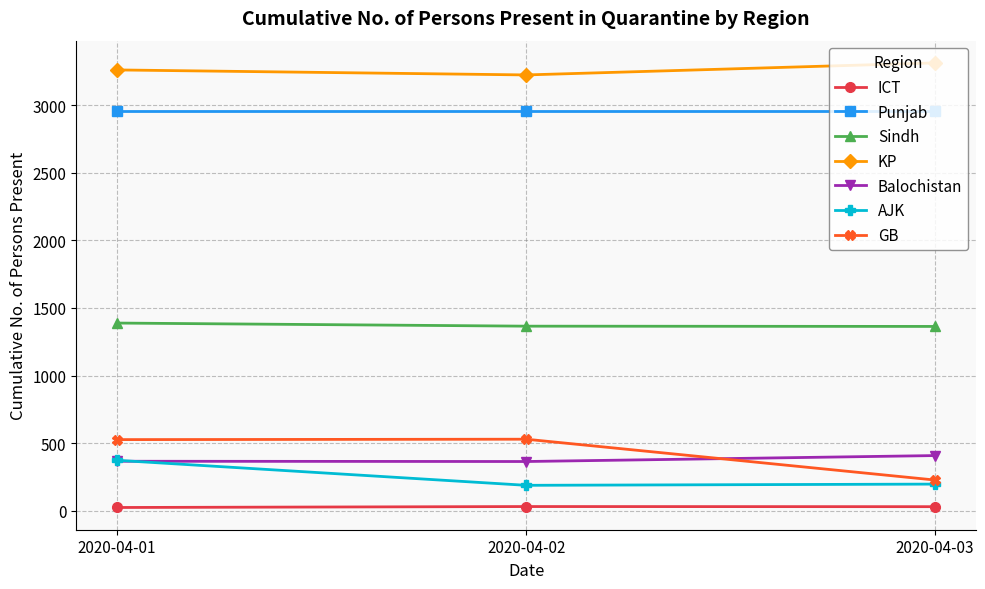

What is the value of the ICT point at the 3rd from the left?

30